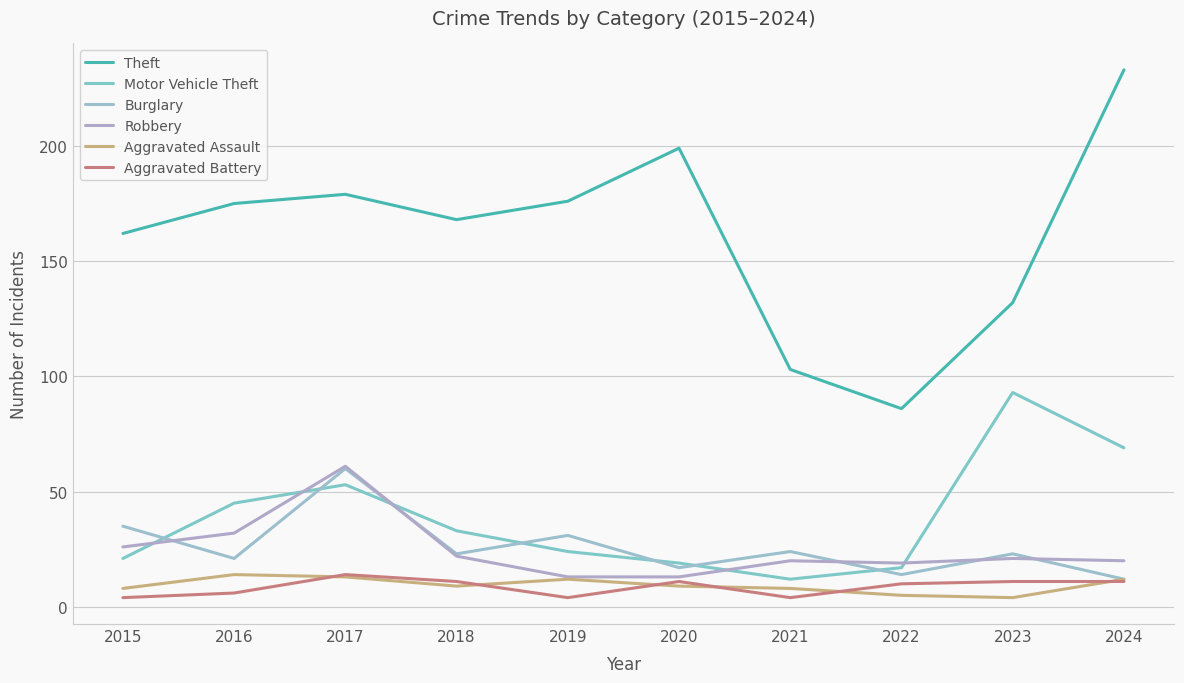

Does the chart have visible grid lines?

Yes